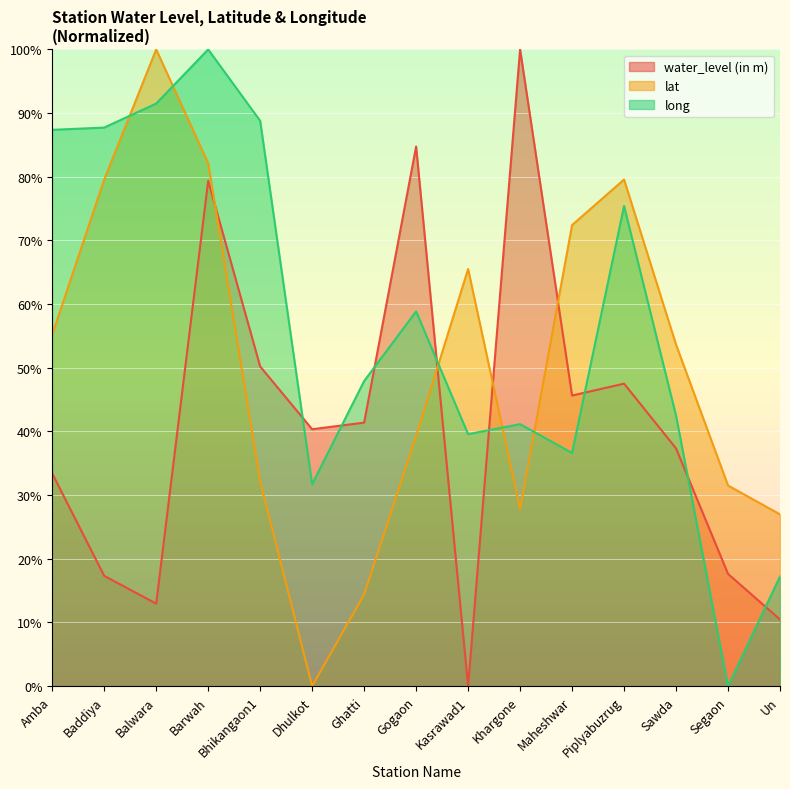

True or false: long has more than 0 interior local peaks.

True